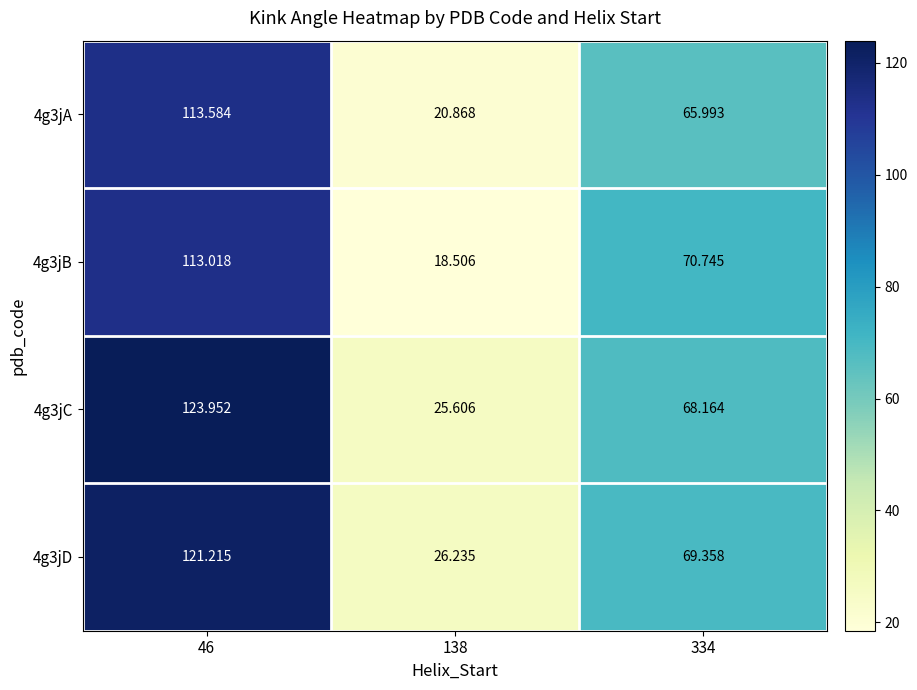

Rank the series at 46 from highest to lowest value.

4g3jC, 4g3jD, 4g3jA, 4g3jB